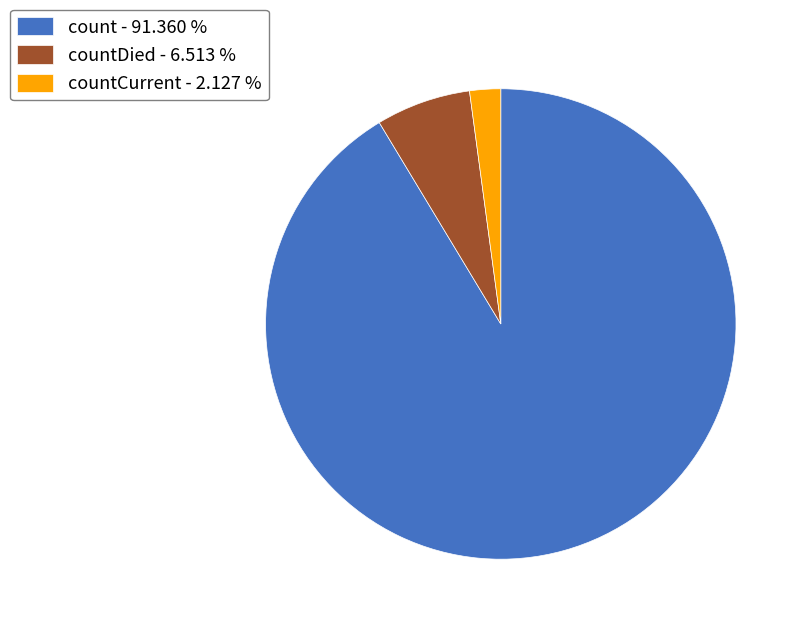

Which has a higher value, count - 91.360 % or countDied - 6.513 %?

count - 91.360 %